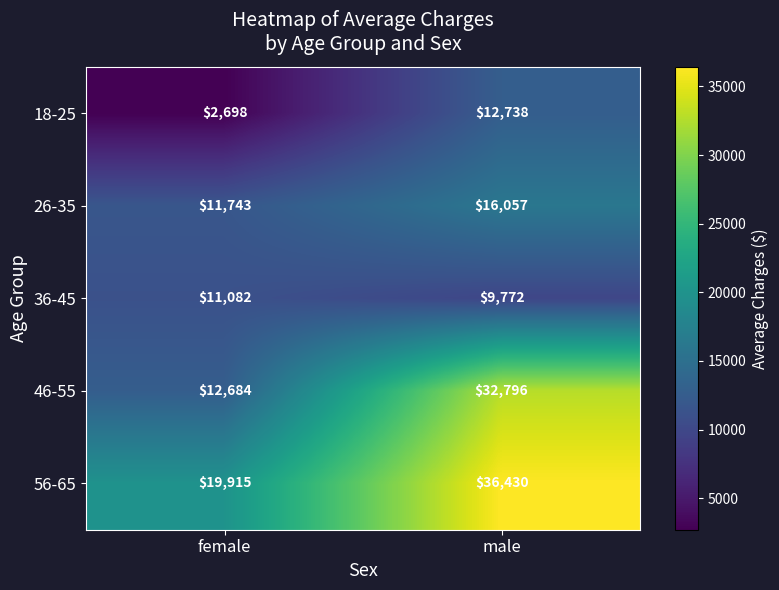

What is the highest value of the 56-65 series?

36430